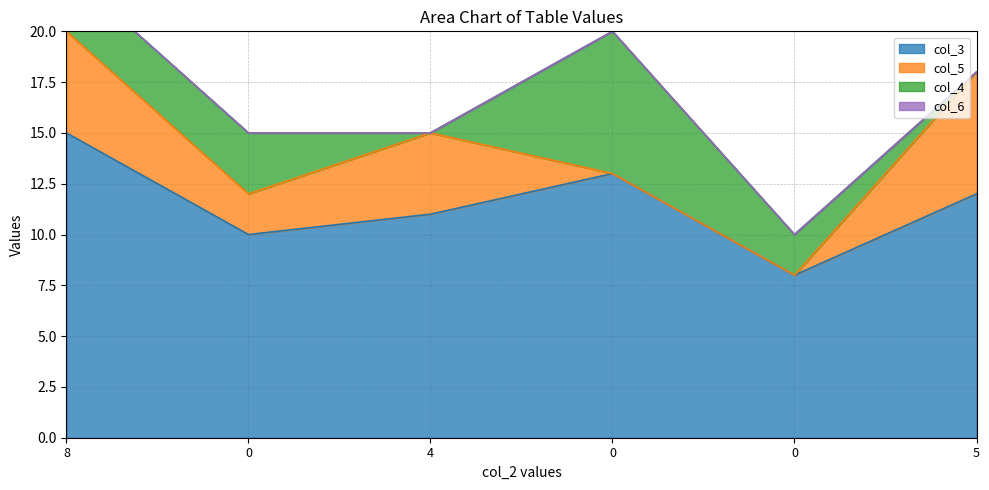

Does the chart have visible grid lines?

Yes